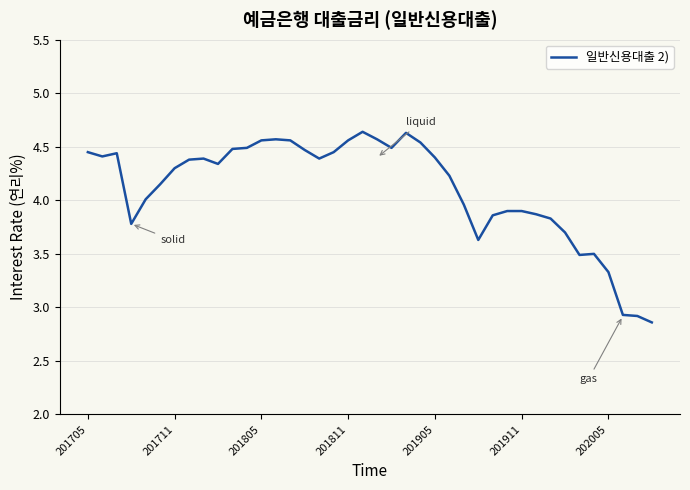

What is the difference between the maximum and minimum values?

1.8